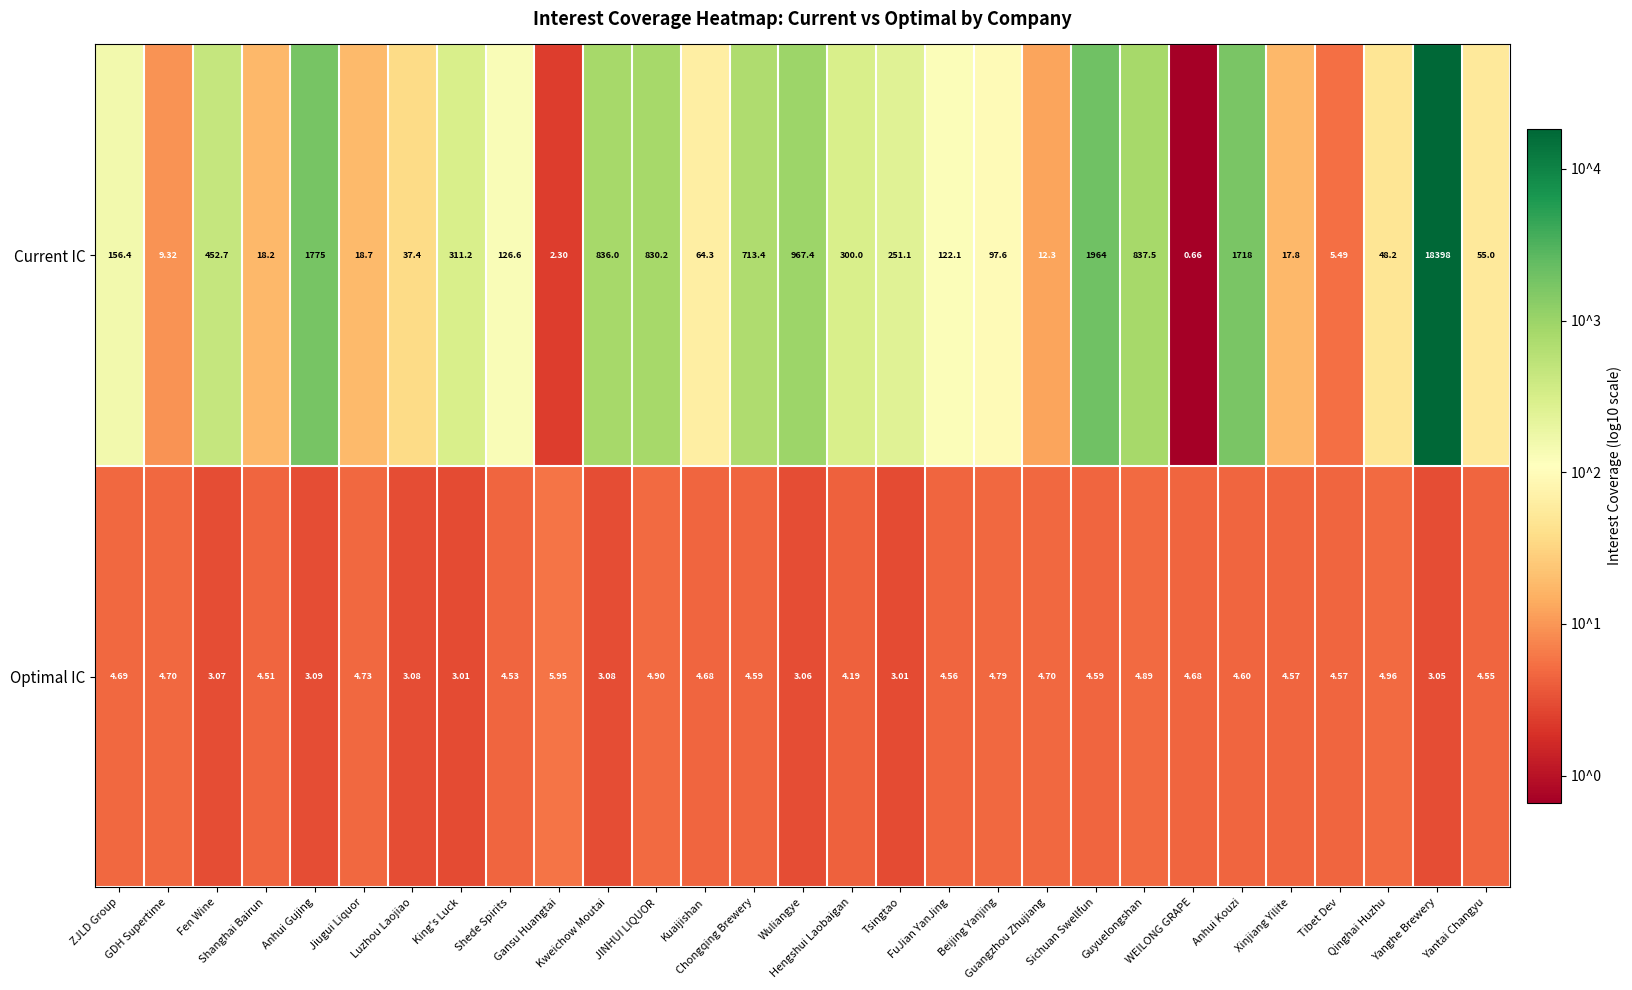

Between King's Luck and Guangzhou Zhujiang, which series saw the biggest shift?

Current IC